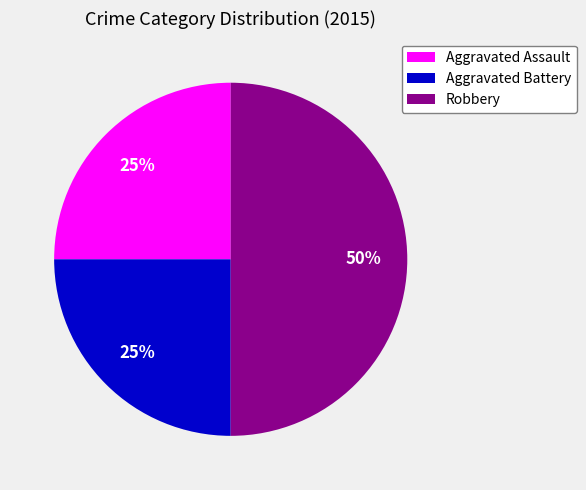

Which has a higher value, Robbery or Aggravated Battery?

Robbery